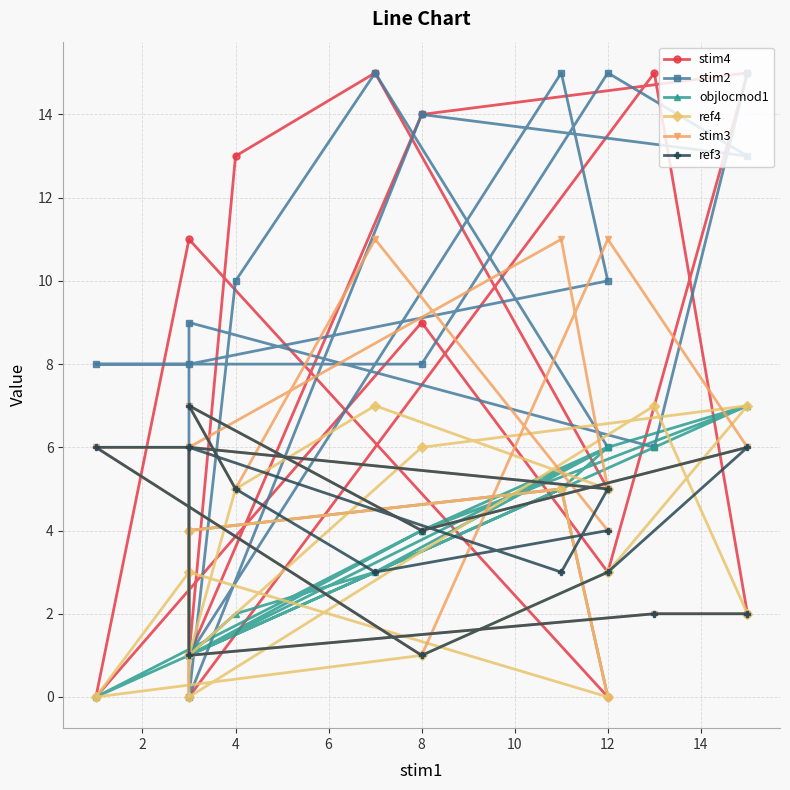

How many values in the stim3 series exceed 6?

4